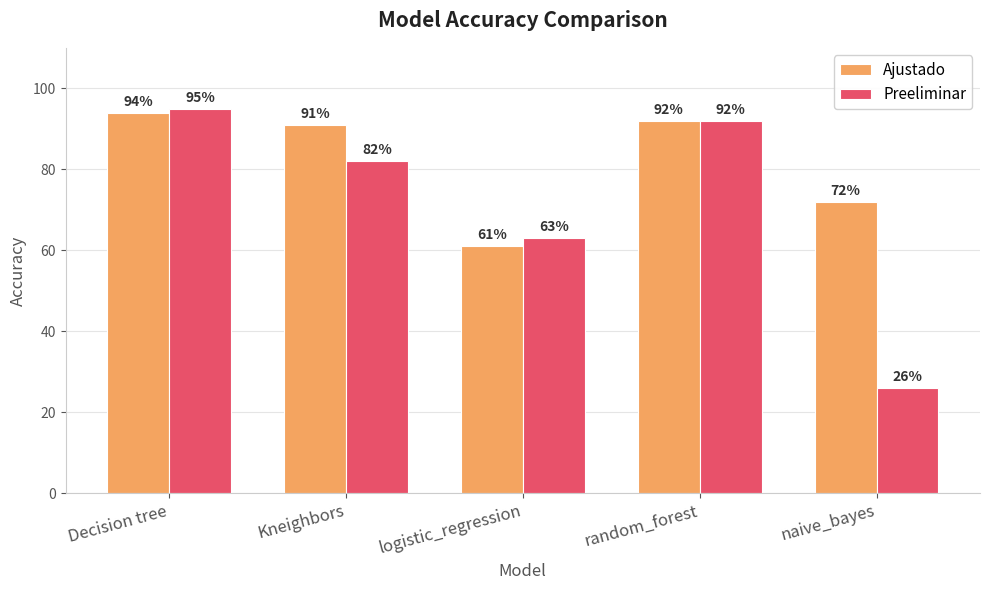

At which category is the sum across all series the highest?

Decision tree